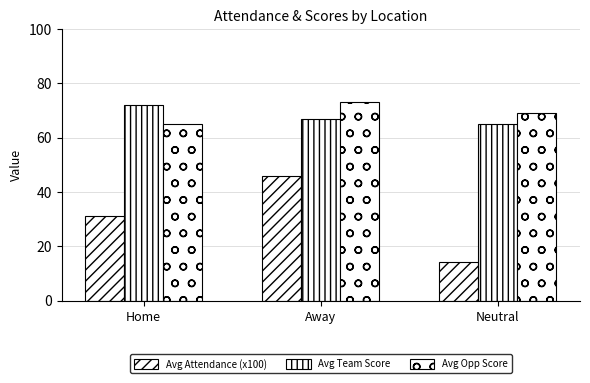

Rank the series by their maximum value, from highest to lowest.

Avg Opp Score, Avg Team Score, Avg Attendance (x100)